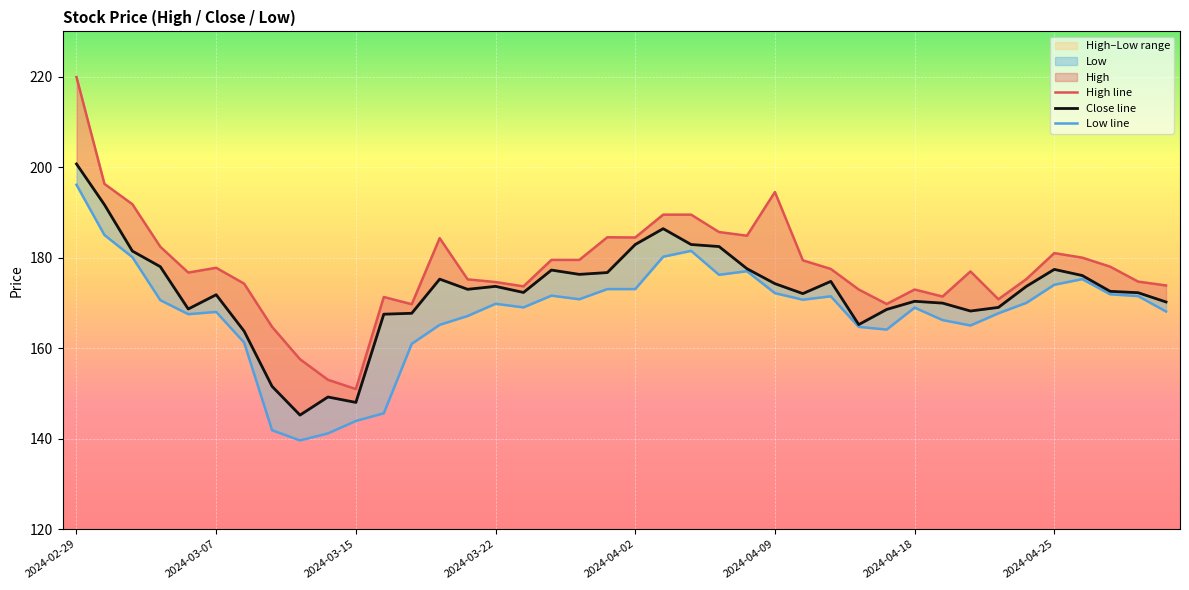

True or false: Close line and High line intersect in this chart.

False